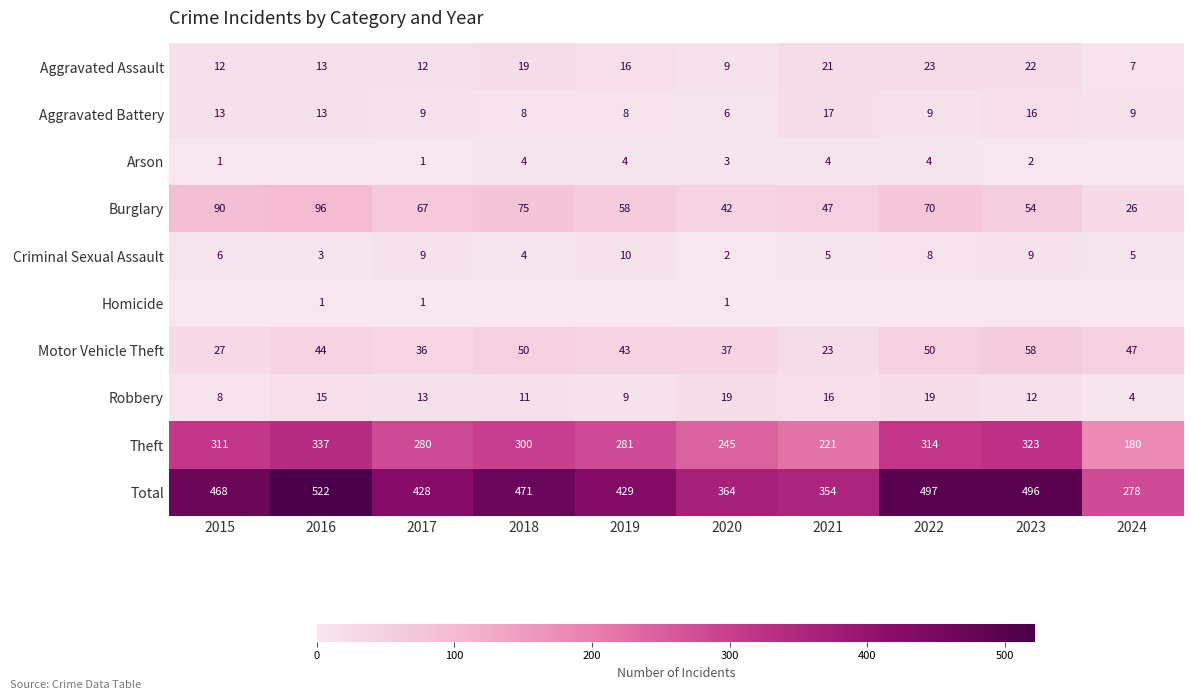

What is the highest value of the Motor Vehicle Theft series?

58